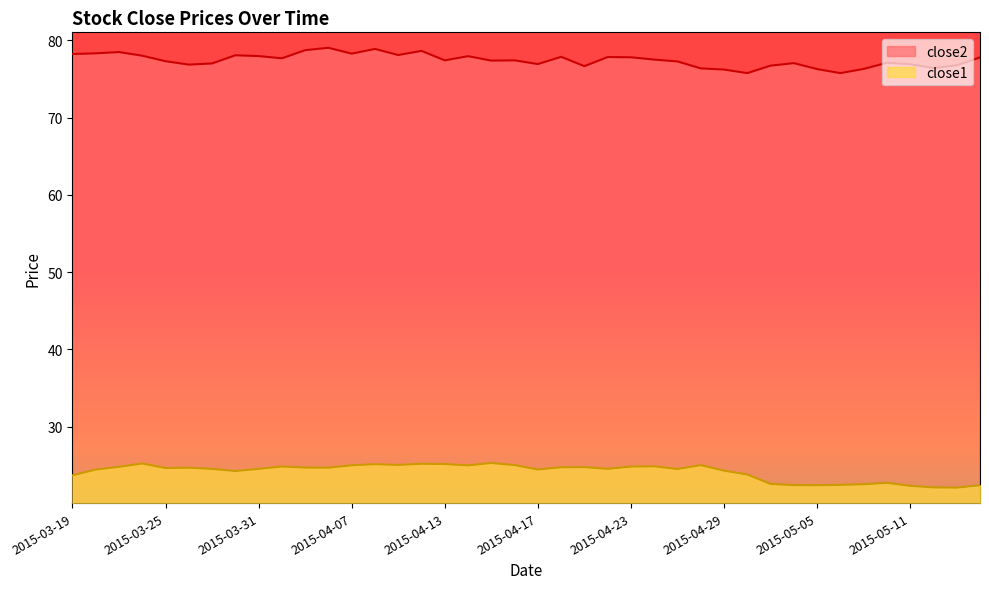

List the labels in order of close1 value, largest first.

2015-04-15, 2015-03-24, 2015-04-10, 2015-04-13, 2015-04-08, 2015-04-09, 2015-04-16, 2015-04-28, 2015-04-07, 2015-04-14, 2015-04-24, 2015-04-01, 2015-04-23, 2015-03-23, 2015-04-21, 2015-04-20, 2015-04-02, 2015-04-06, 2015-03-26, 2015-03-25, 2015-04-22, 2015-03-27, 2015-03-31, 2015-04-27, 2015-04-17, 2015-03-20, 2015-04-29, 2015-03-30, 2015-04-30, 2015-03-19, 2015-05-08, 2015-05-01, 2015-05-07, 2015-05-06, 2015-05-04, 2015-05-14, 2015-05-05, 2015-05-11, 2015-05-12, 2015-05-13